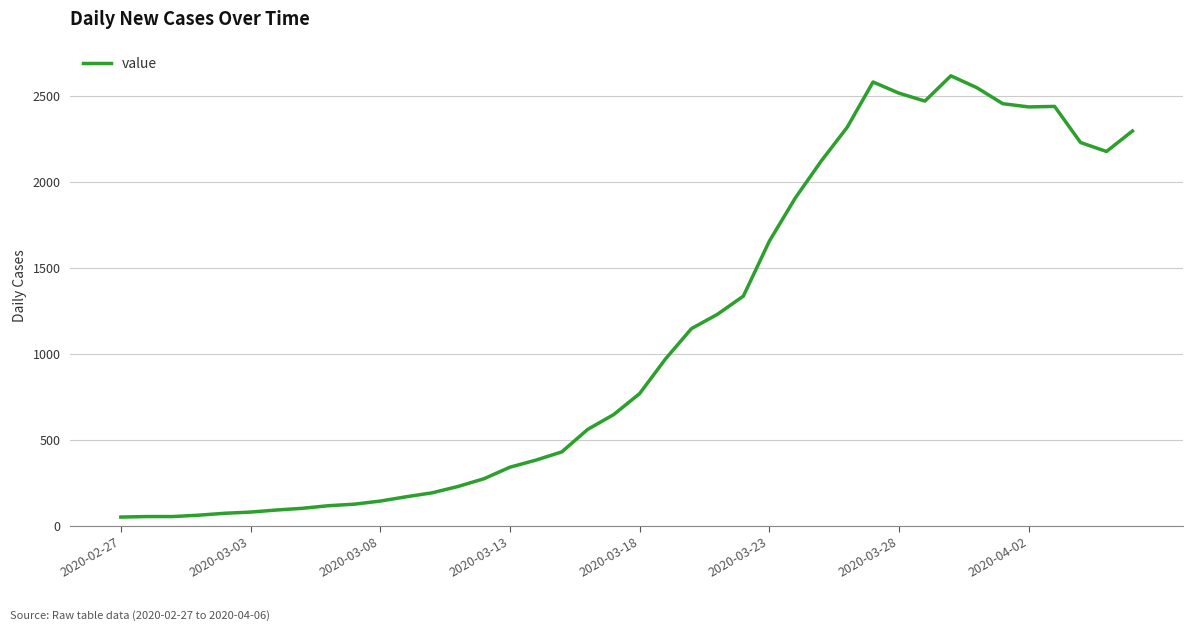

What is the difference between the maximum and minimum values?

2566